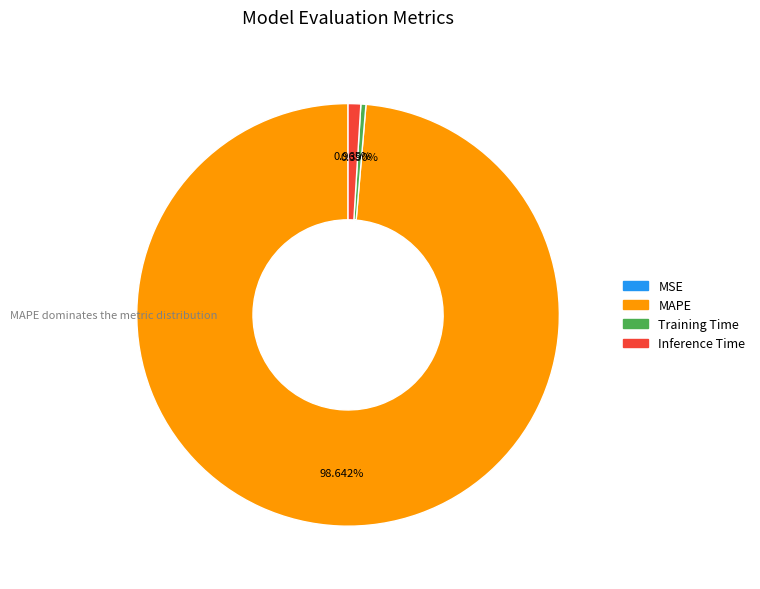

The Inference Time slice represents 1% of the pie. True or false?

True